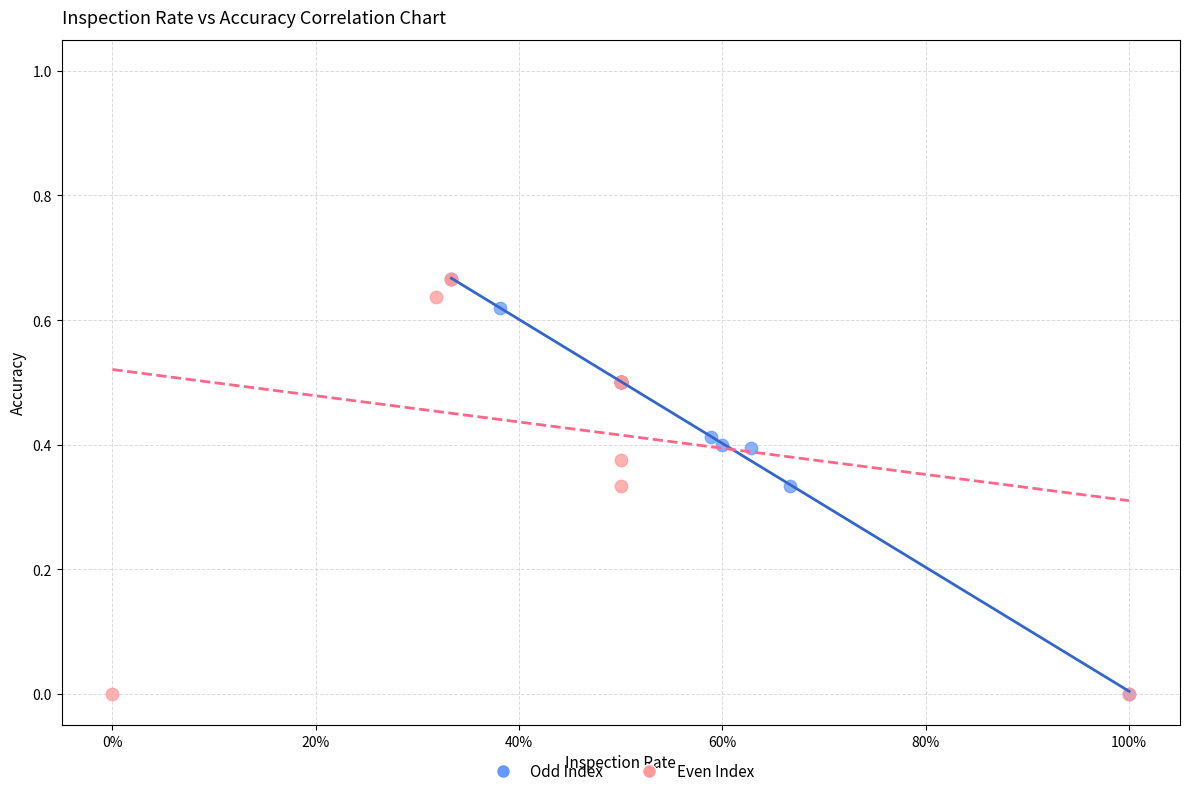

What are all the series names shown in the legend?

Odd Index, Even Index